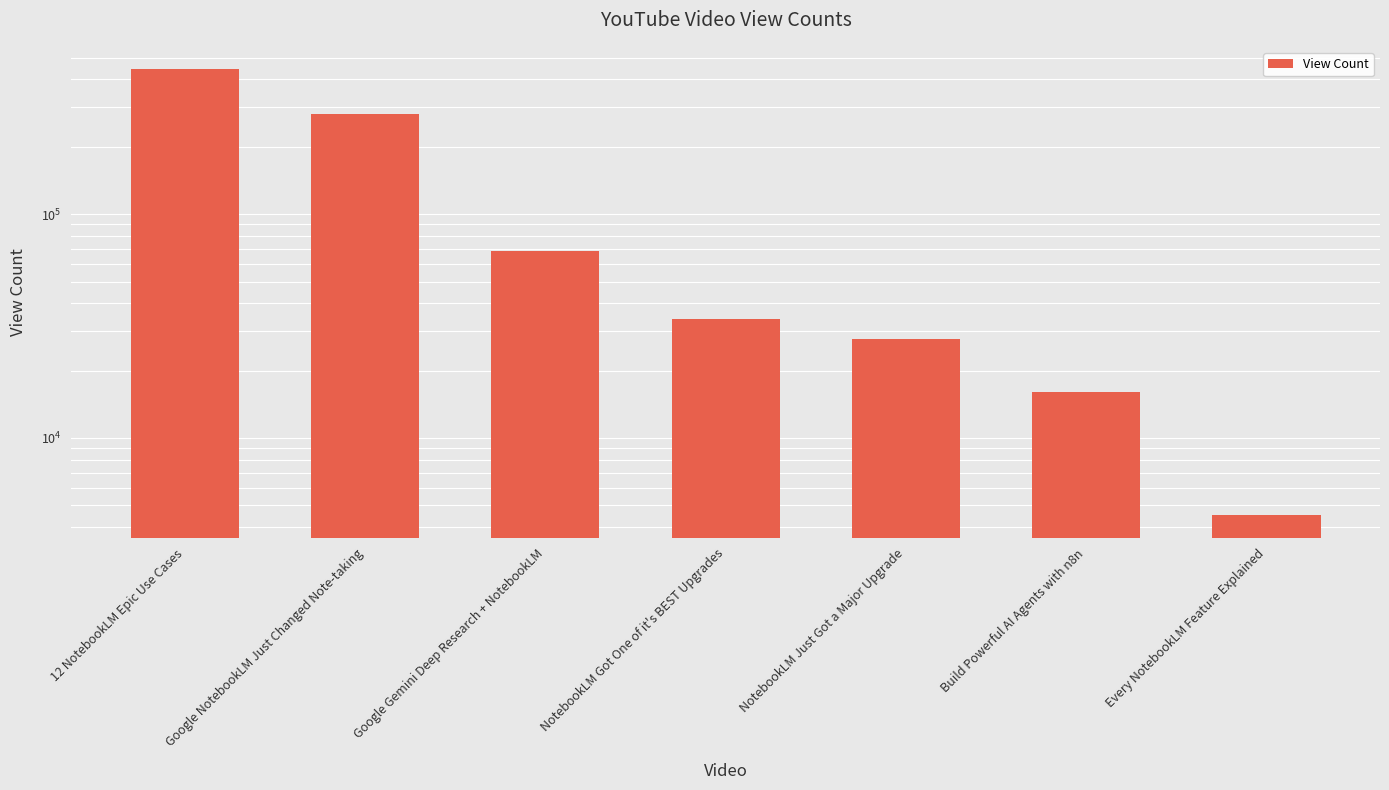

At which category does the chart reach its peak across all series?

12 NotebookLM Epic Use Cases